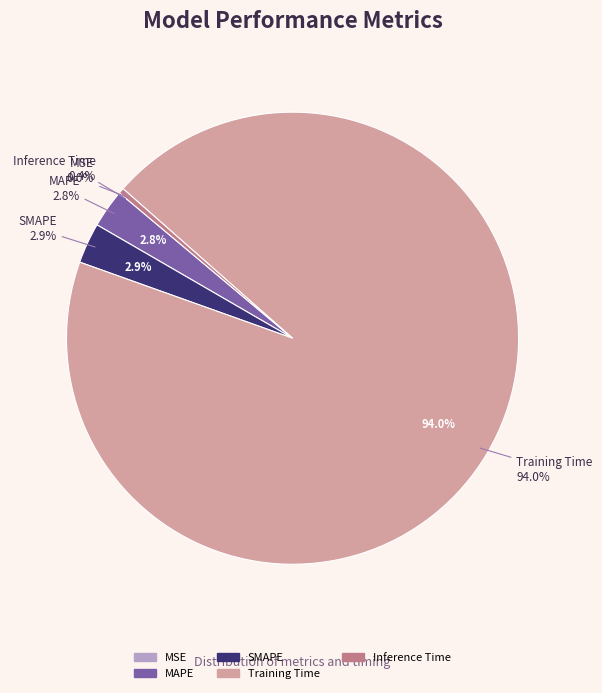

To the nearest percent, what is the average slice percentage?

20%